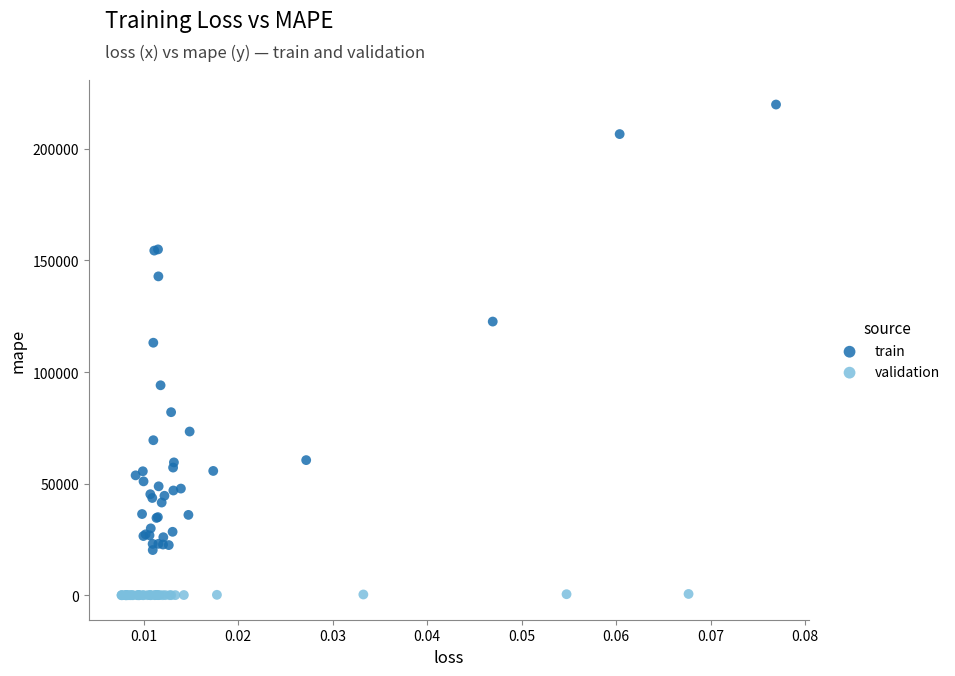

Which series has the widest spread of Y values?

train